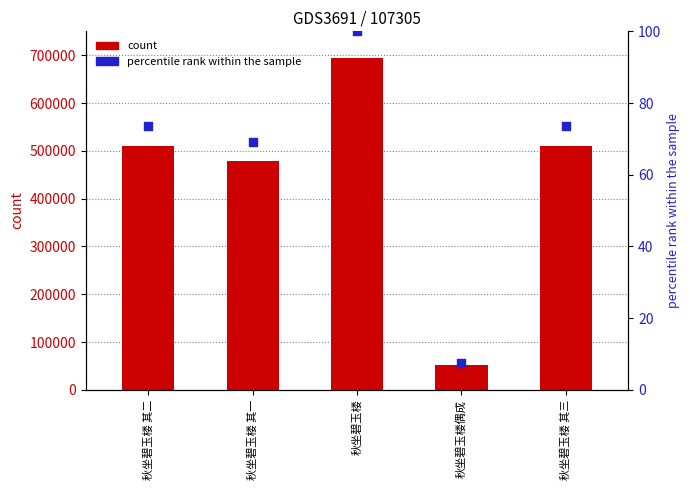

At how many categories does at least one series exceed 501718?

3